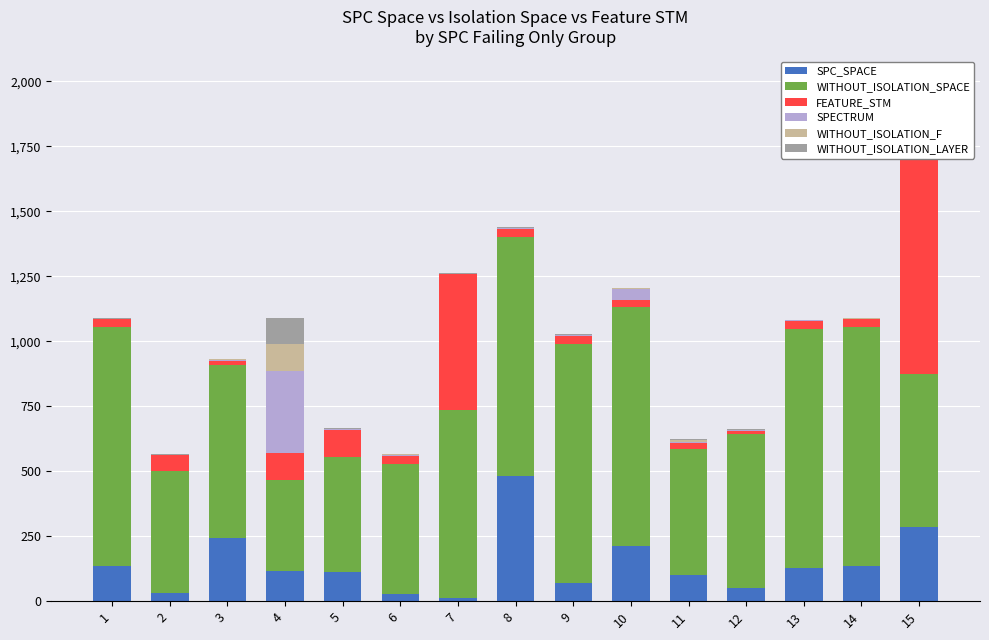

Reading left to right, what are all the values shown in this chart?

SPC_SPACE: 134	32	243	116	114	26	13	480	70	212	100	51	128	135	284
WITHOUT_ISOLATION_SPACE: 921	468	666	351	441	502	721	921	921	918	484	592	921	921	591
FEATURE_STM: 30	62	17	102	105	31	524	30	30	30	25	13	30	30	864
SPECTRUM: 1	1	2	318	2	3	1	3	2	42	4	3	1	1	241
WITHOUT_ISOLATION_F: 1	1	2	104	2	3	1	3	2	2	6	1	1	1	8
WITHOUT_ISOLATION_LAYER: 1	1	2	97	2	3	1	3	2	2	6	1	1	1	8